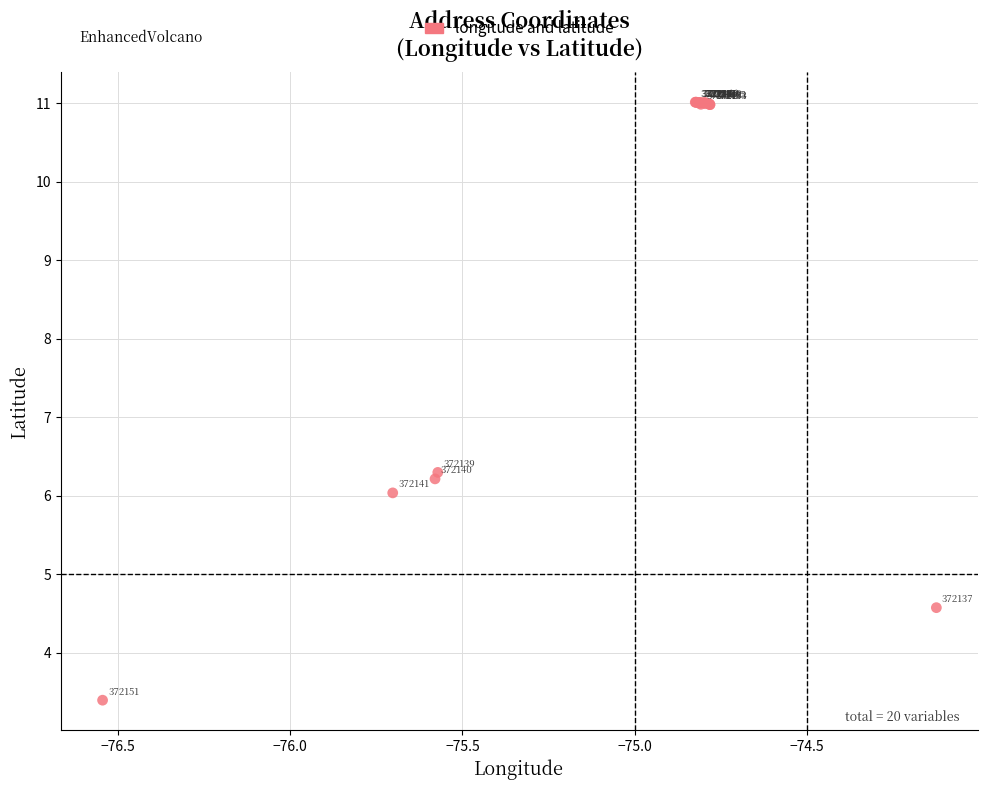

What Y value in the scatter plot is closest to 7?

6.3